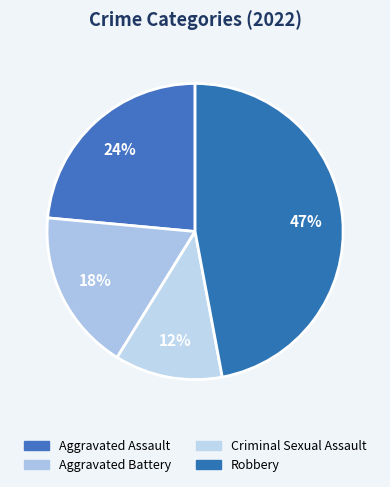

Is there any slice that represents more than half of the pie?

No